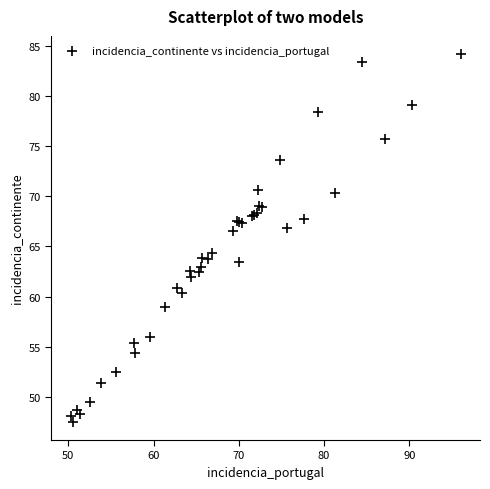

What Y value in the scatter plot is closest to 65?

64.3